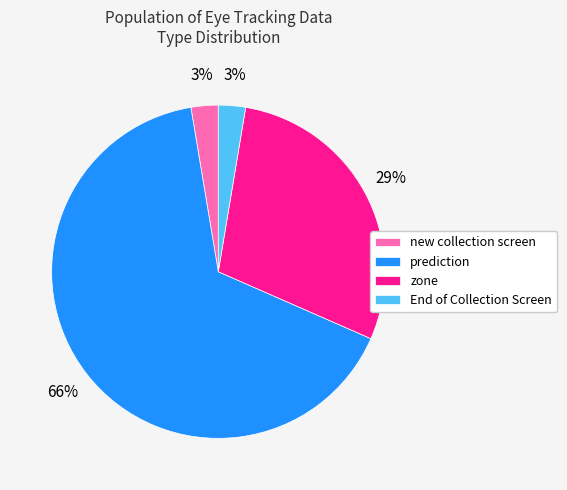

The new collection screen slice represents 3% of the pie. True or false?

True